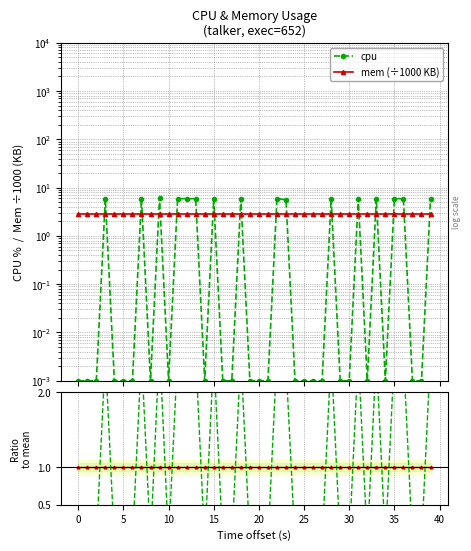

How many interior local valleys does the cpu ratio series have?

5